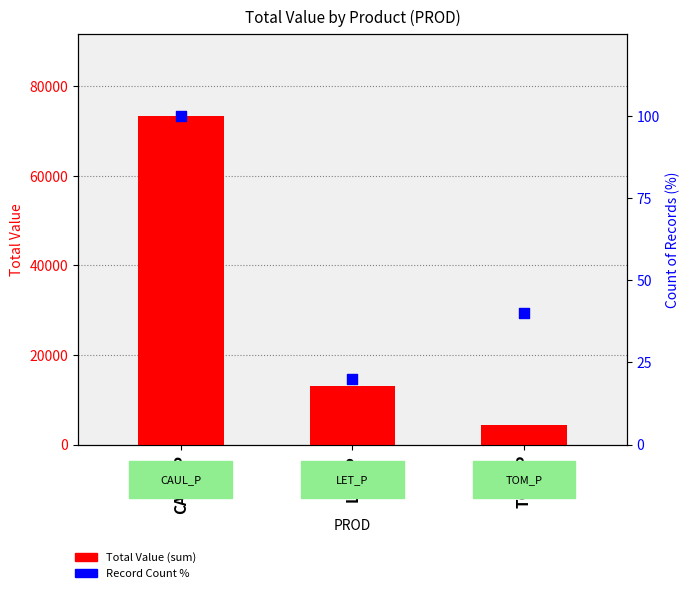

Which series reaches the minimum Y coordinate?

Record Count %